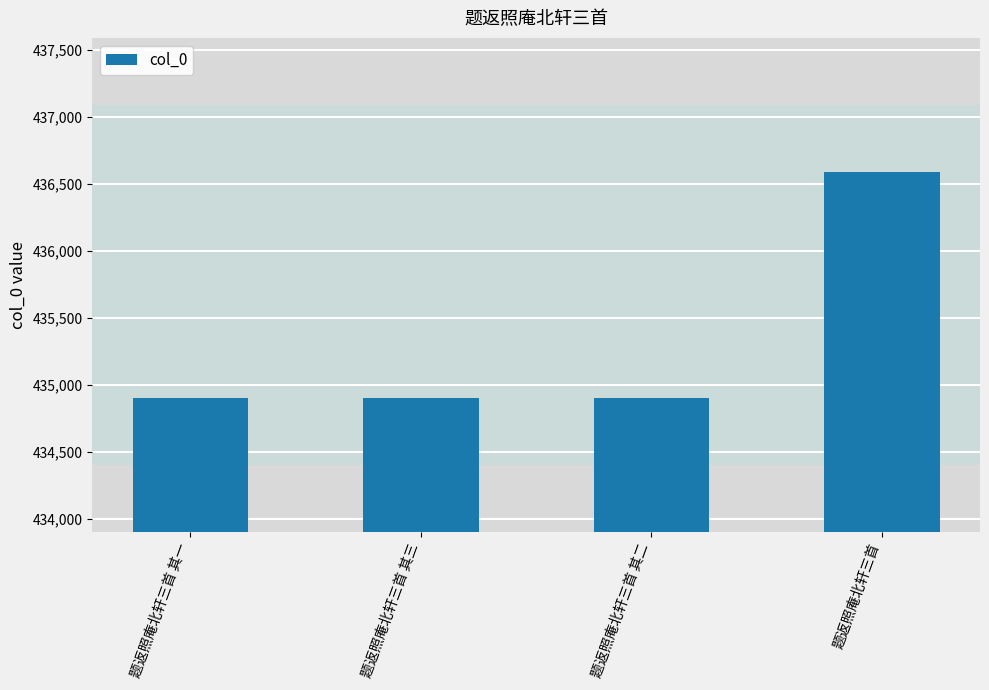

What is the value of the 3rd bar from the left?

434903